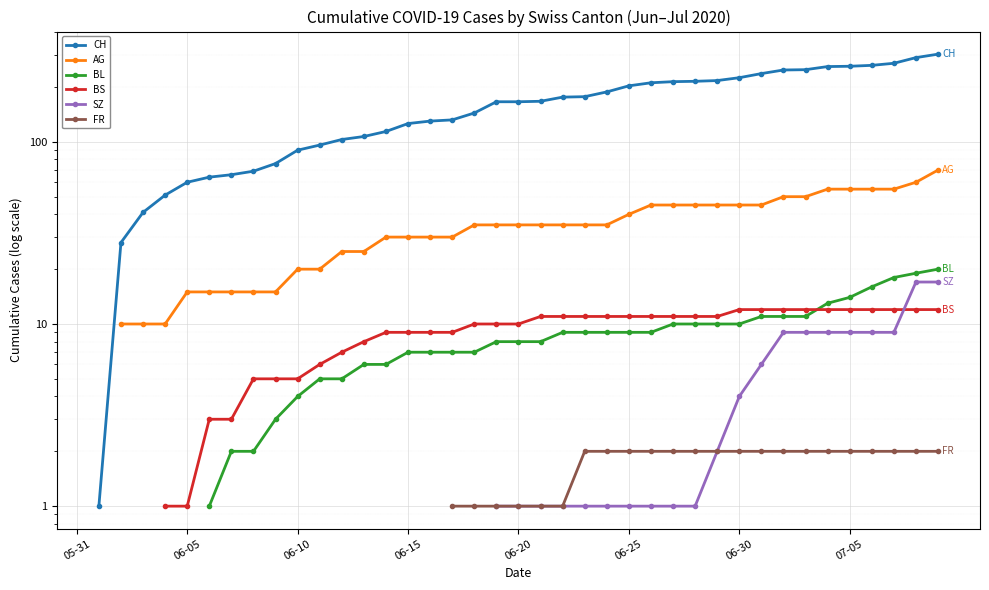

At which label does BL first exceed 8?

22